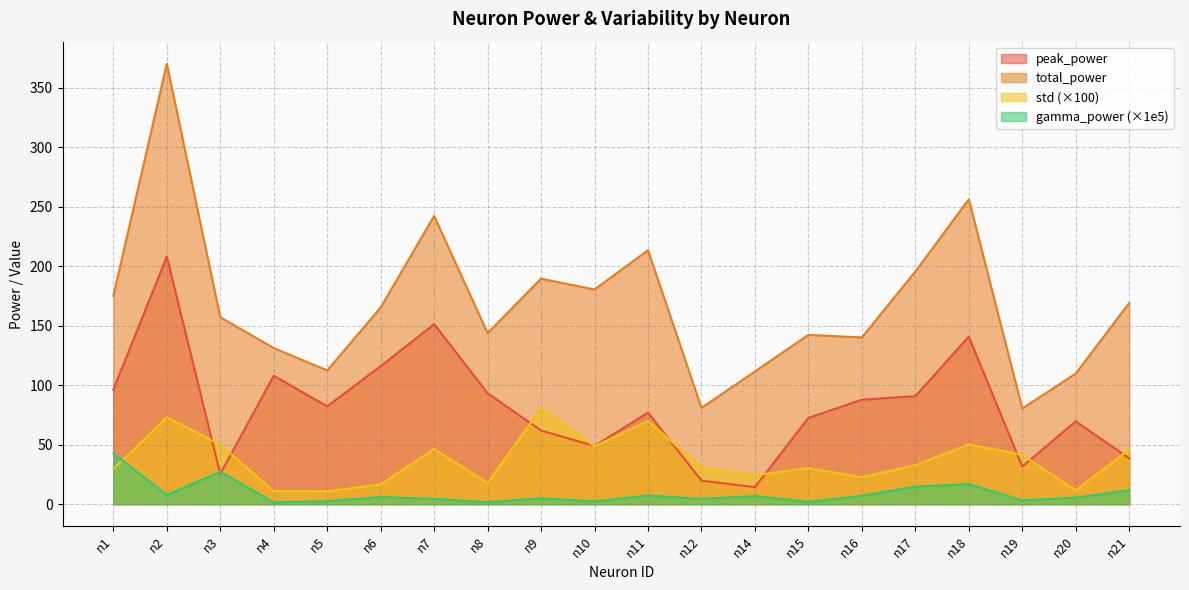

True or false: gamma_power has a value of 2.0 at n15.

True